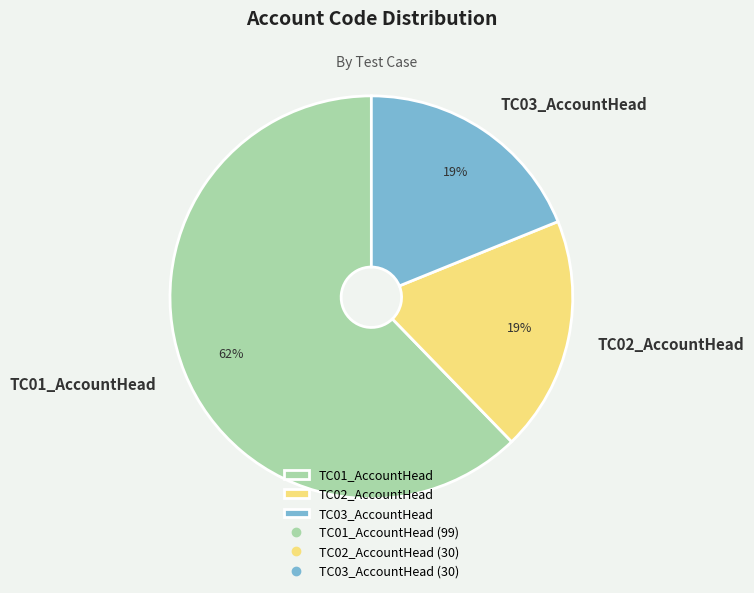

To the nearest percent, what is the difference between the largest and smallest slice percentages?

43%